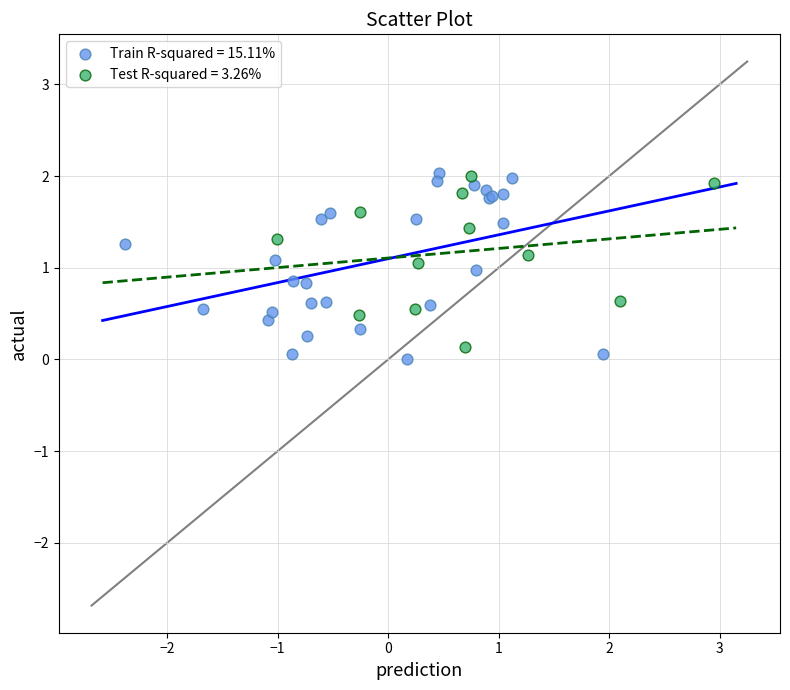

Which series has the largest Y range (max minus min)?

Train R-squared = 15.11%